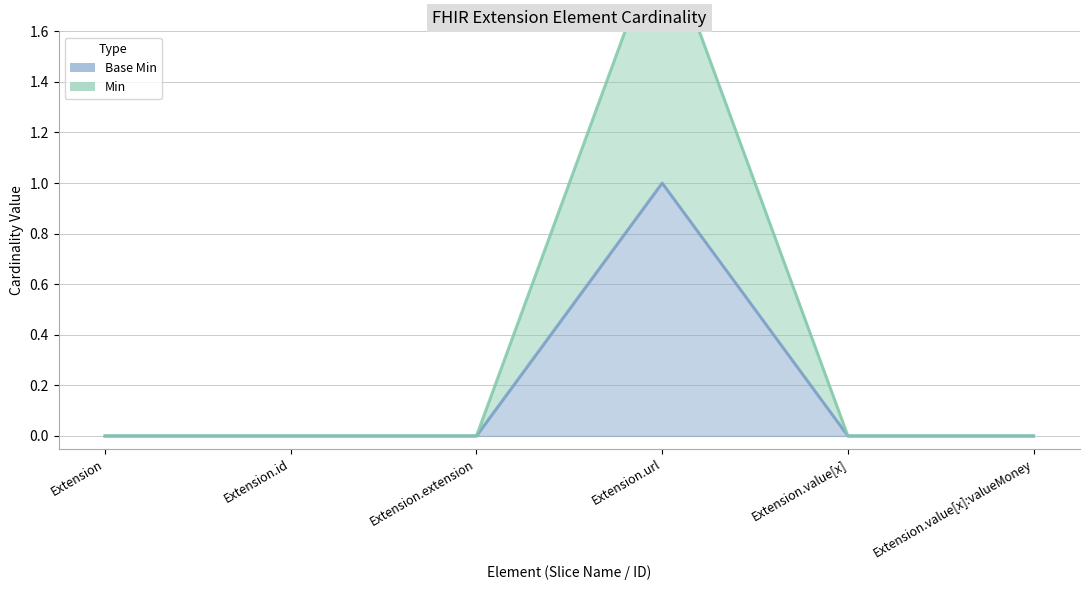

Rank the series by their maximum value, from highest to lowest.

Min, Base Min